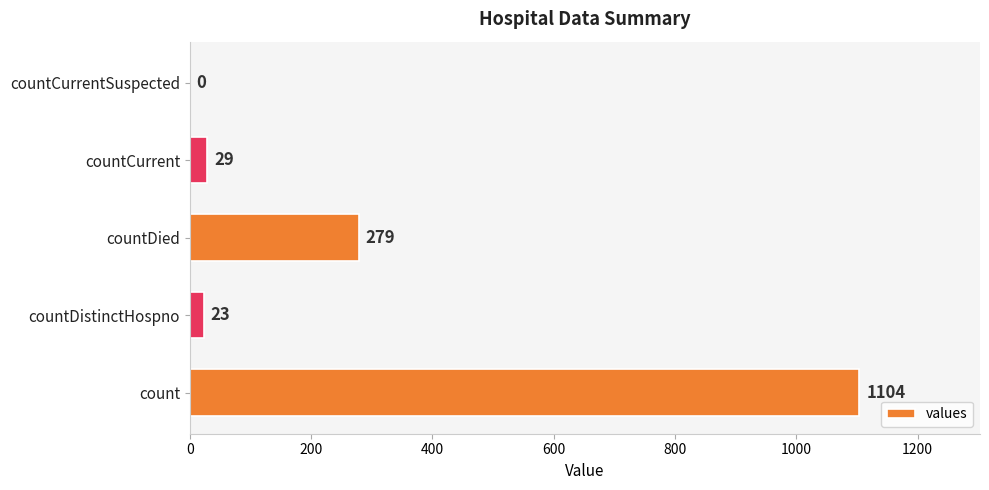

The chart shows a value of 29 at countCurrent. True or false?

True